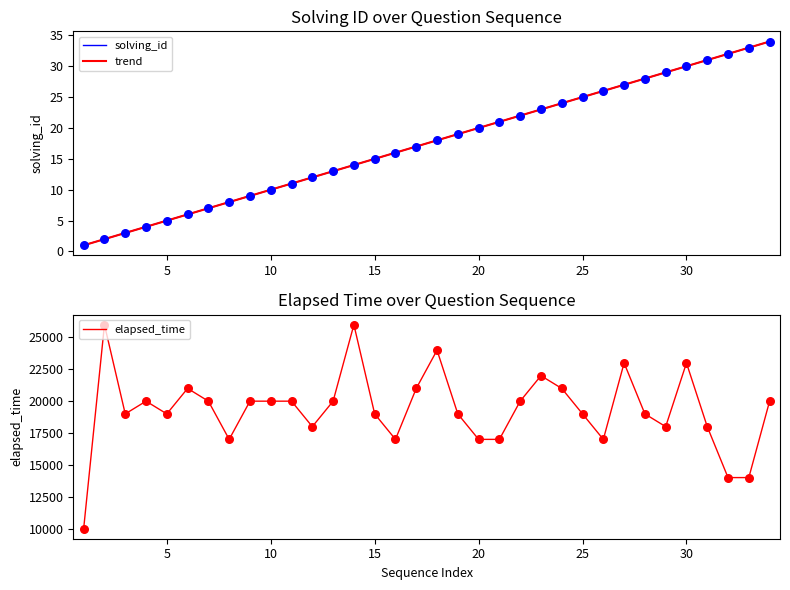

Which series has the largest Y range (max minus min)?

elapsed_time